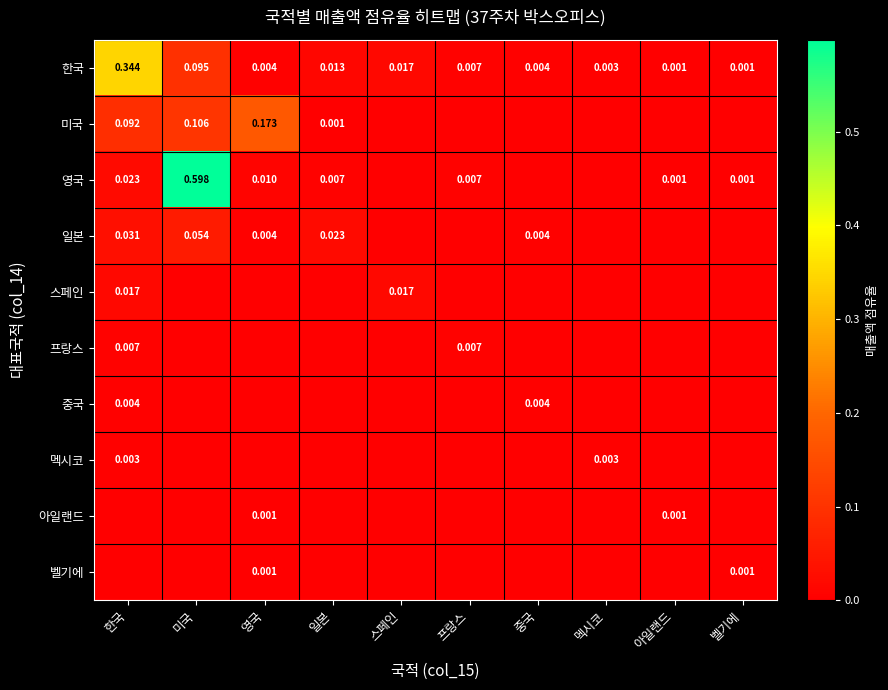

Is the value of 미국 at 미국 greater than the value of 아일랜드 at 아일랜드?

Yes